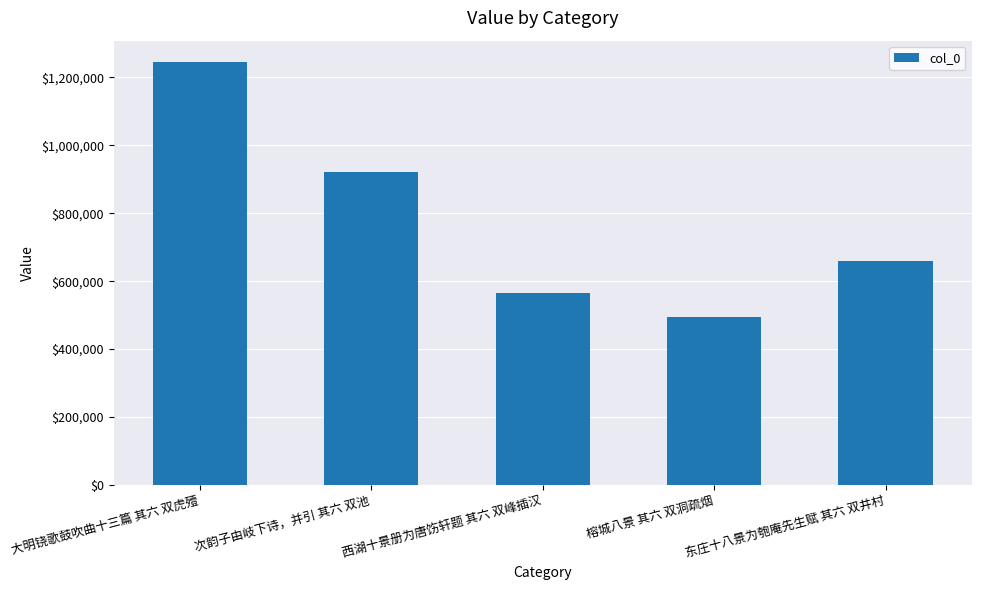

Read the value at 东庄十八景为匏庵先生赋 其六 双井村.

660532